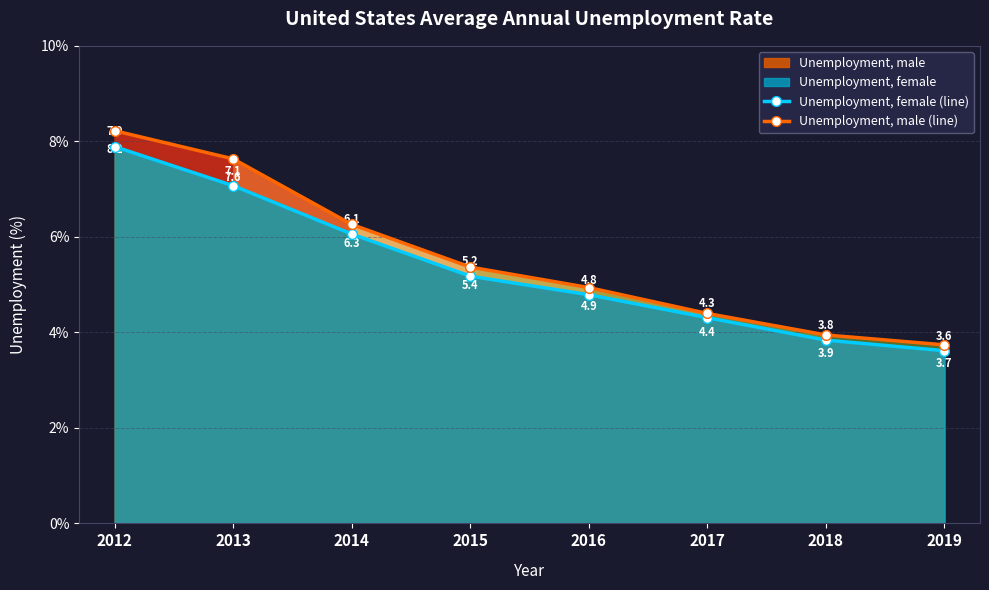

Is it true that Unemployment, male (line) equals 4.9 at 2016?

True